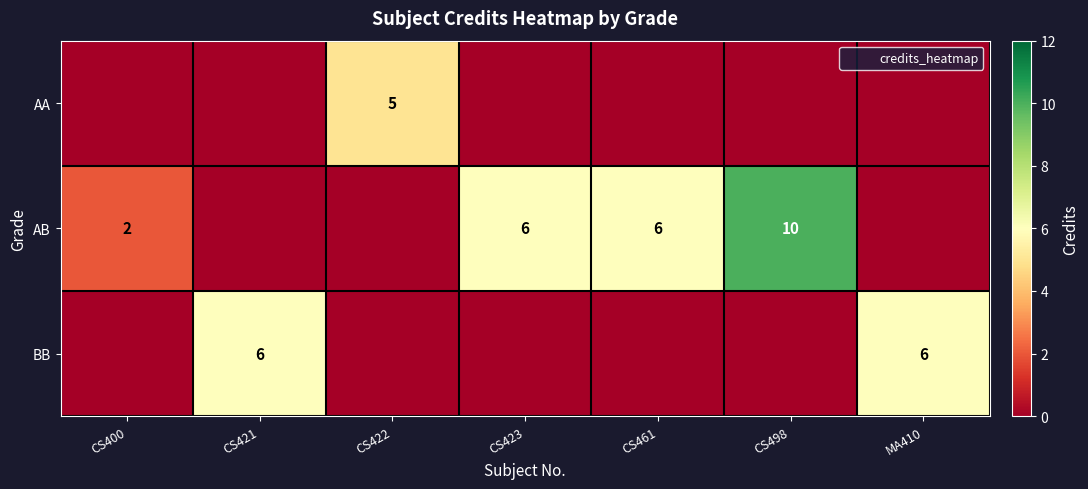

What is the difference between the maximum and minimum values in the row_2 series?

6